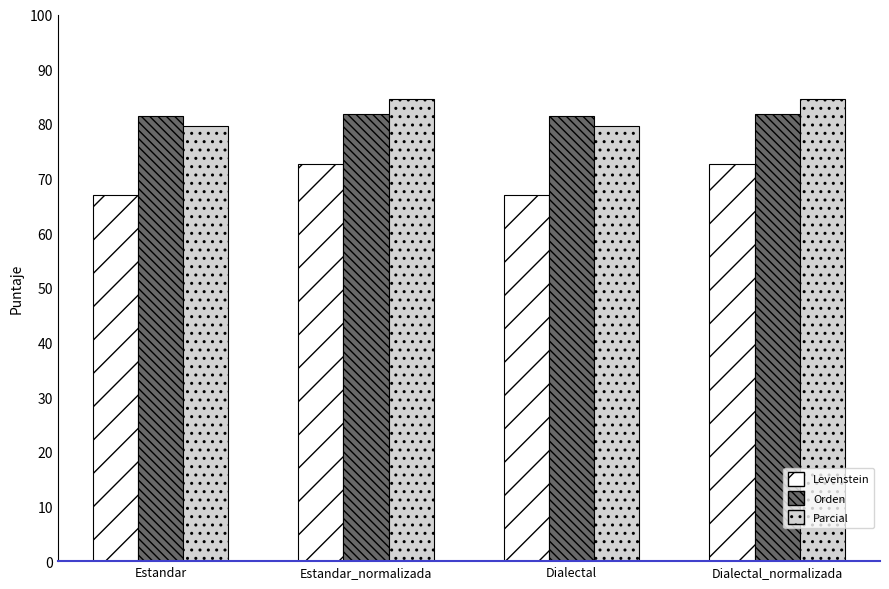

What is the greatest value displayed?

84.5